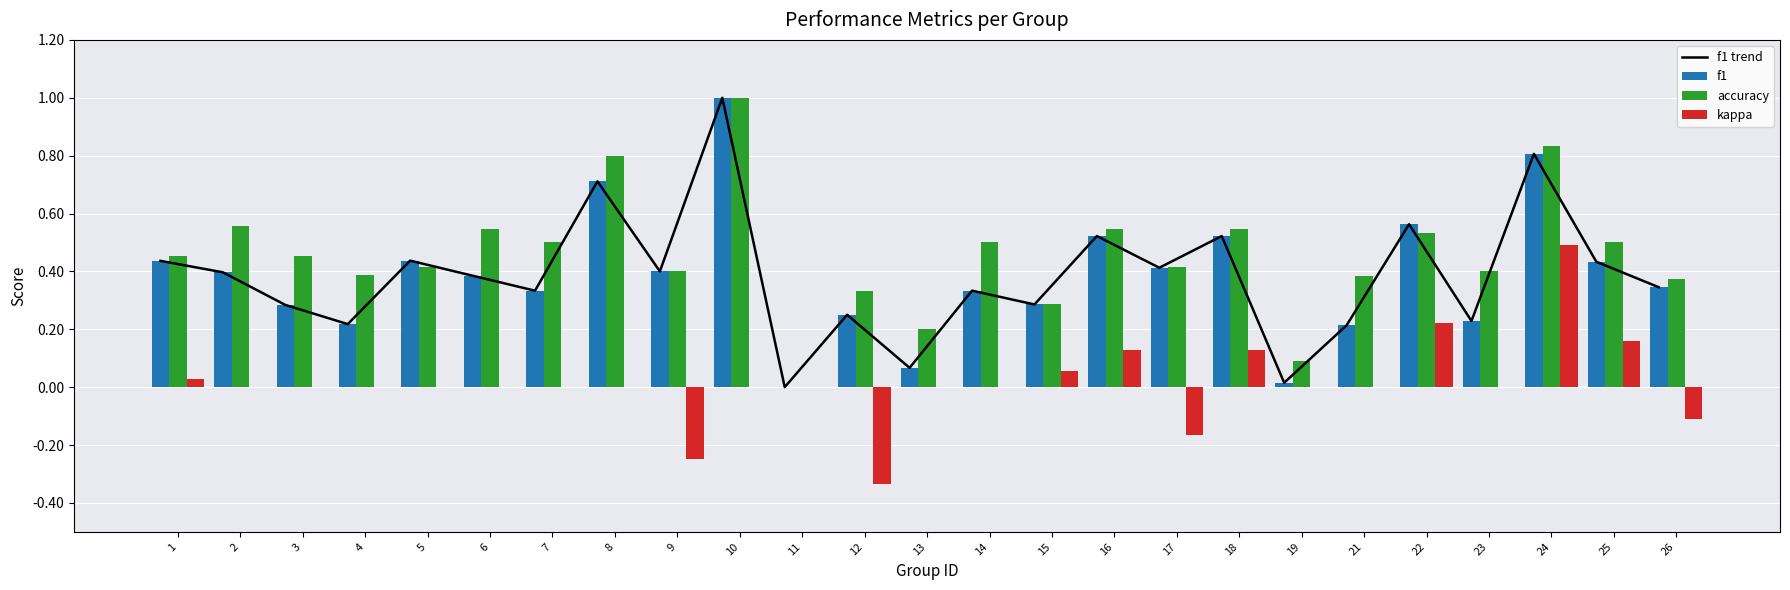

What is the value of the kappa bar at the 12th from the left?

-0.3